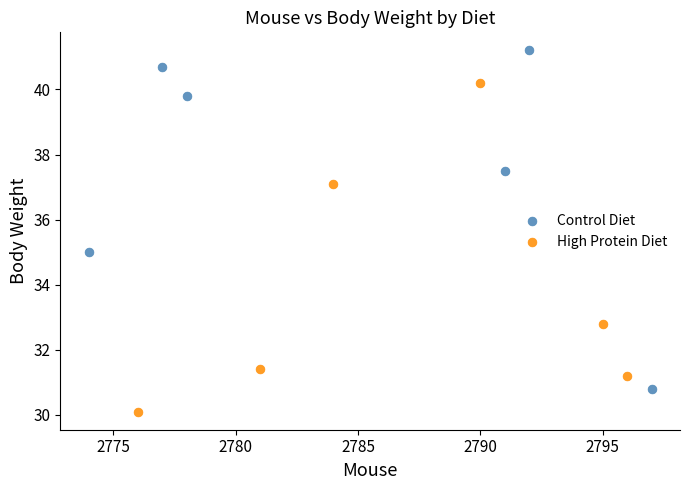

Which series reaches the minimum Y coordinate?

High Protein Diet